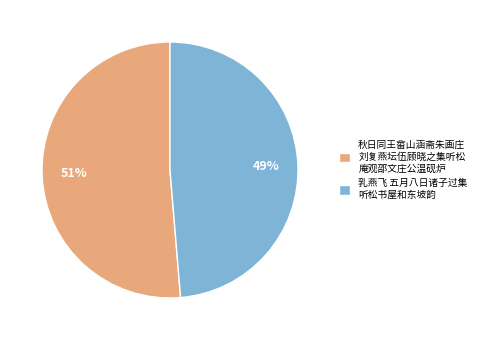

Rank the categories by value from lowest to highest.

乳燕飞 五月八日诸子过集 听松书屋和东坡韵, 秋日同王畲山涵斋朱画庄 刘复燕坛伍顾晓之集听松 庵观邵文庄公温砚炉